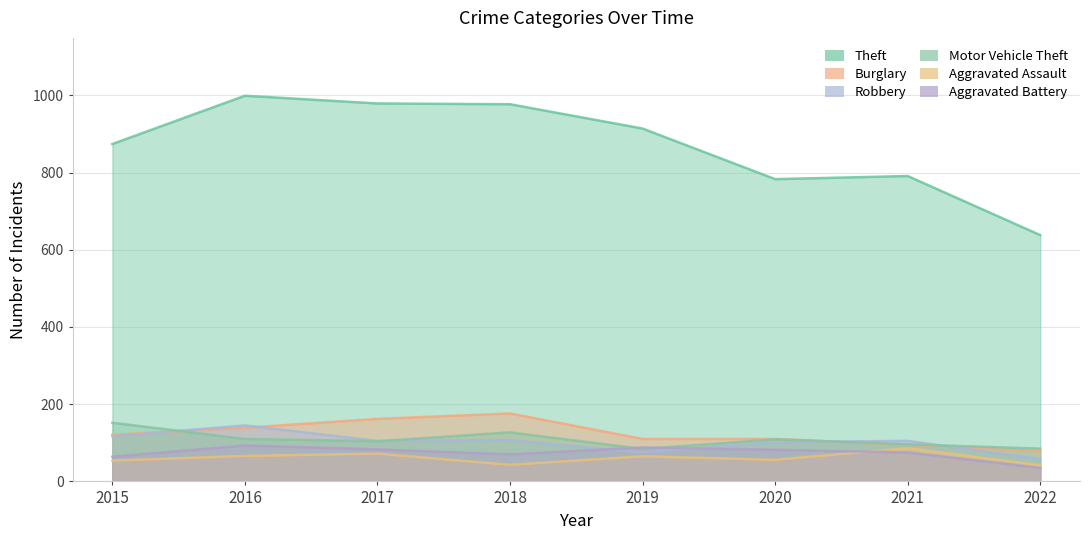

True or false: Motor Vehicle Theft has more than 1 points higher than both neighbors.

True